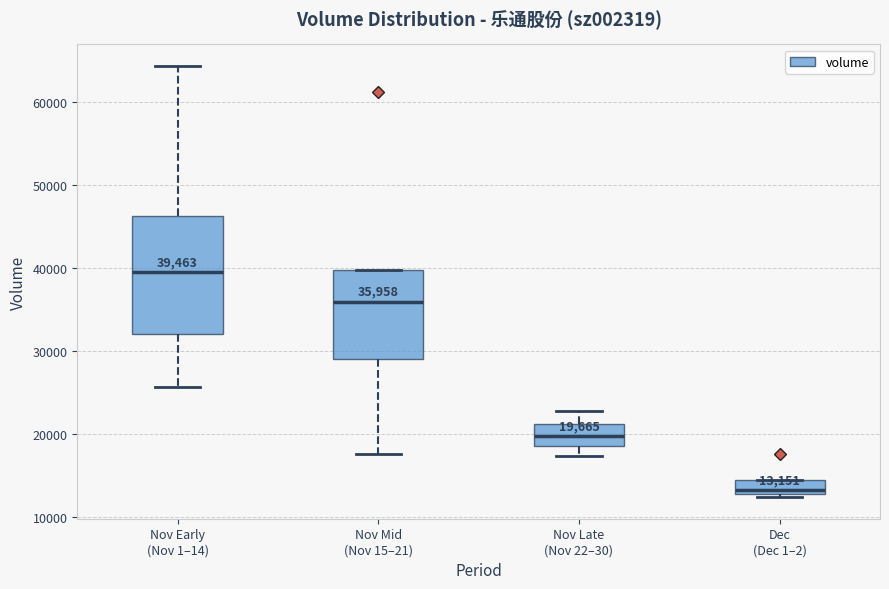

Comparing the boxes themselves (not the whiskers), which one is the tallest?

Nov Early (Nov 1–14)